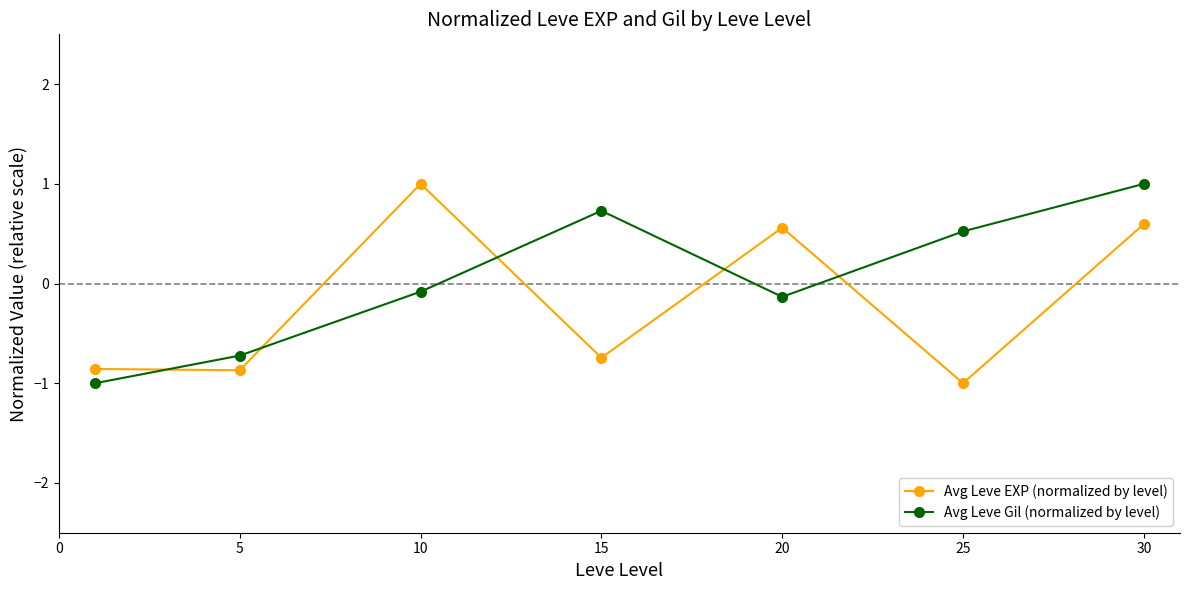

Rank the series by their average value, from lowest to highest.

Avg Leve EXP (normalized by level), Avg Leve Gil (normalized by level)